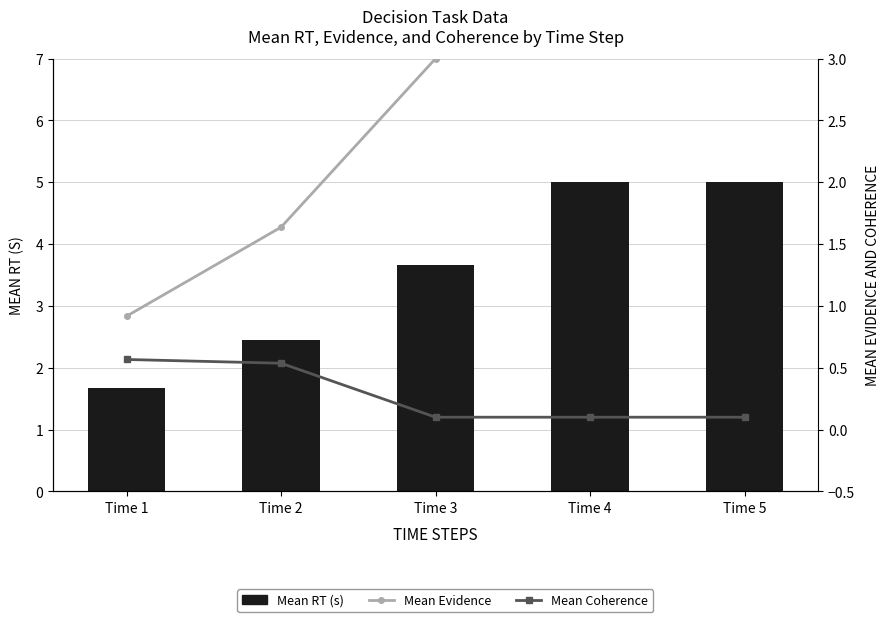

True or false: Mean RT (s) has a value of 1.7 at Time 1.

True